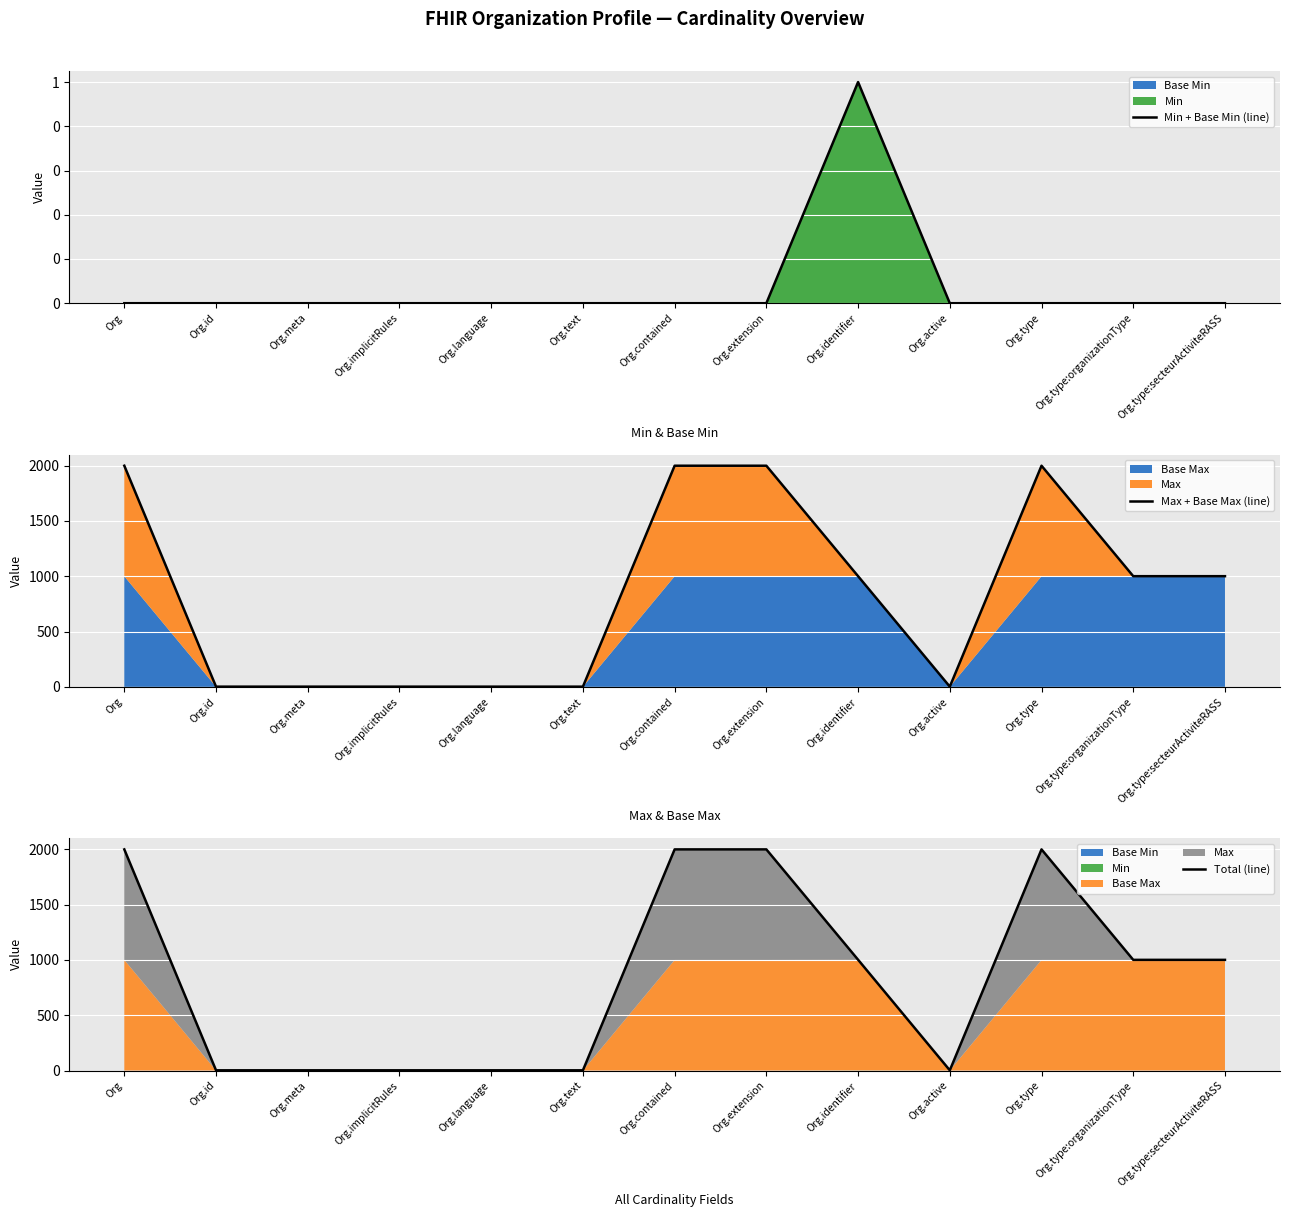

True or false: Min + Base Min (line) and Max + Base Max (line) cross at least once.

False